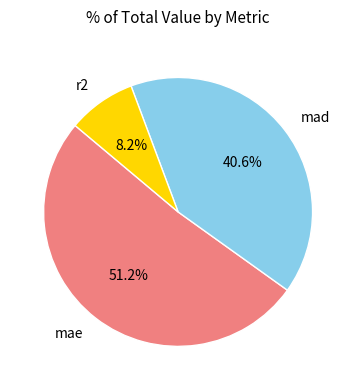

Count the number of slices in the pie.

3